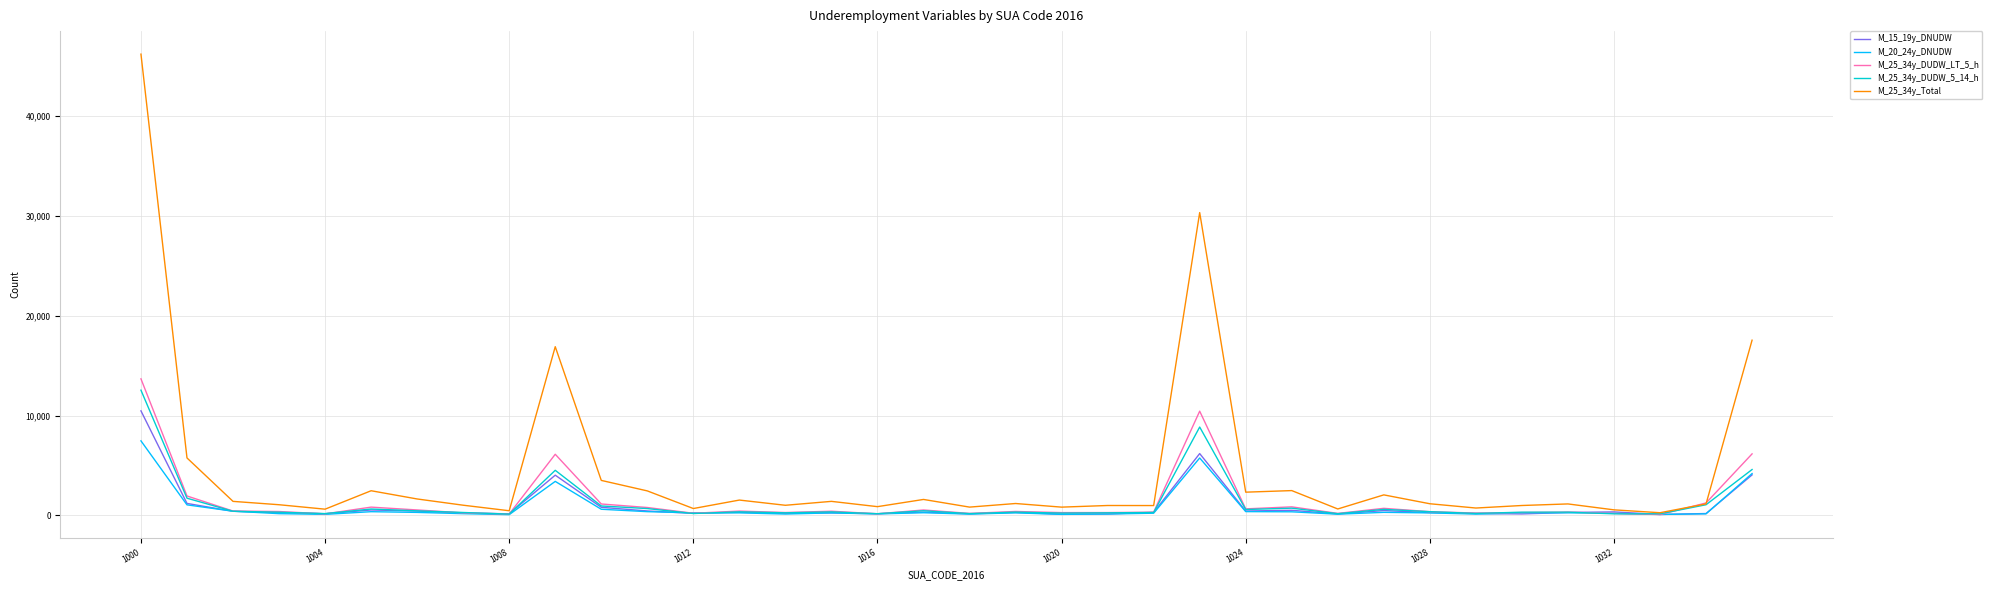

Which series has the largest range (max minus min)?

M_25_34y_Total